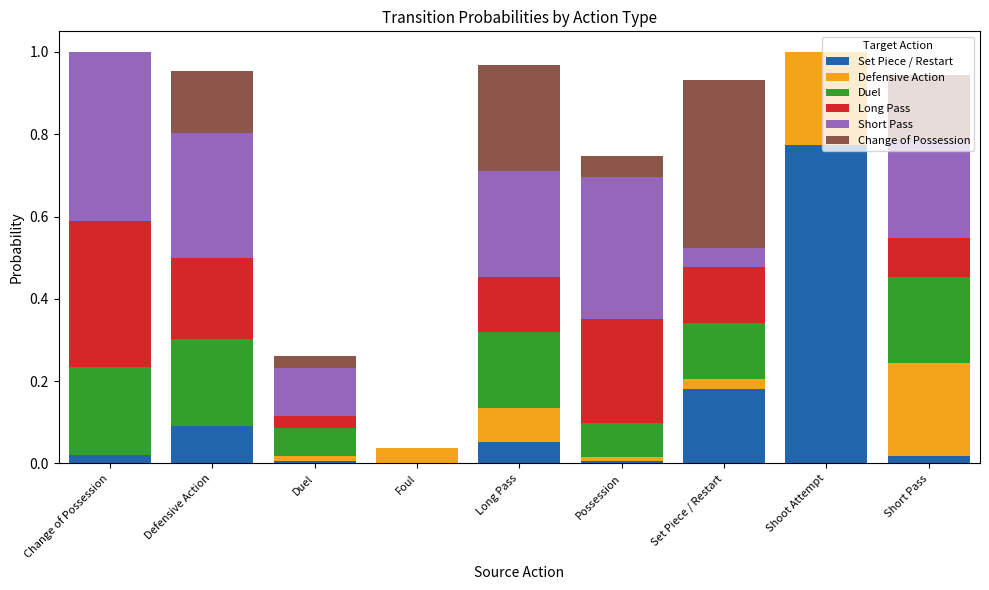

At which label does Set Piece / Restart reach its peak?

Shoot Attempt